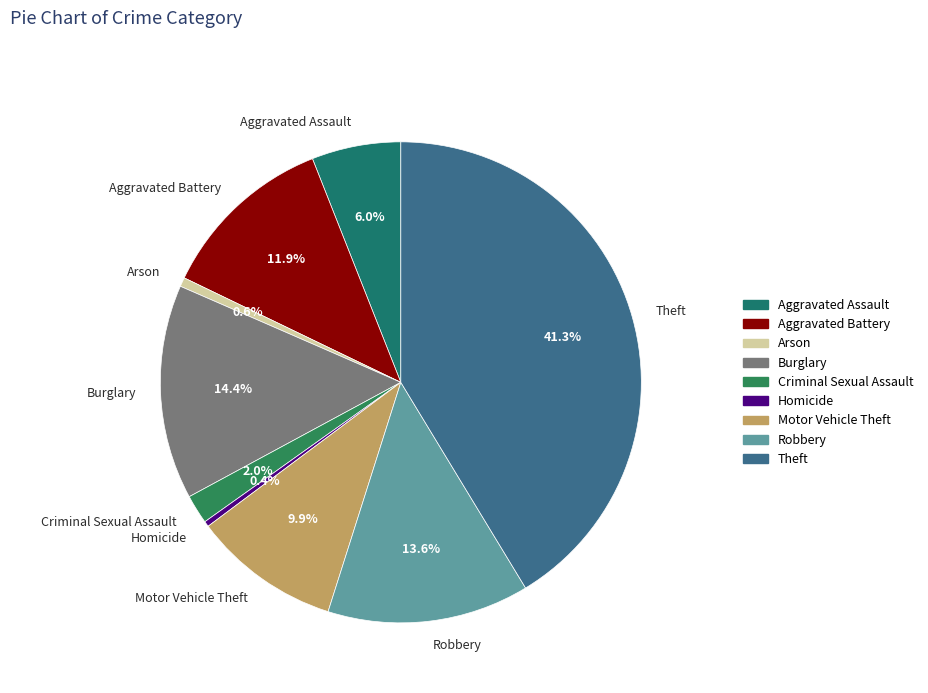

What percentage is the Arson slice, to the nearest percent?

1%